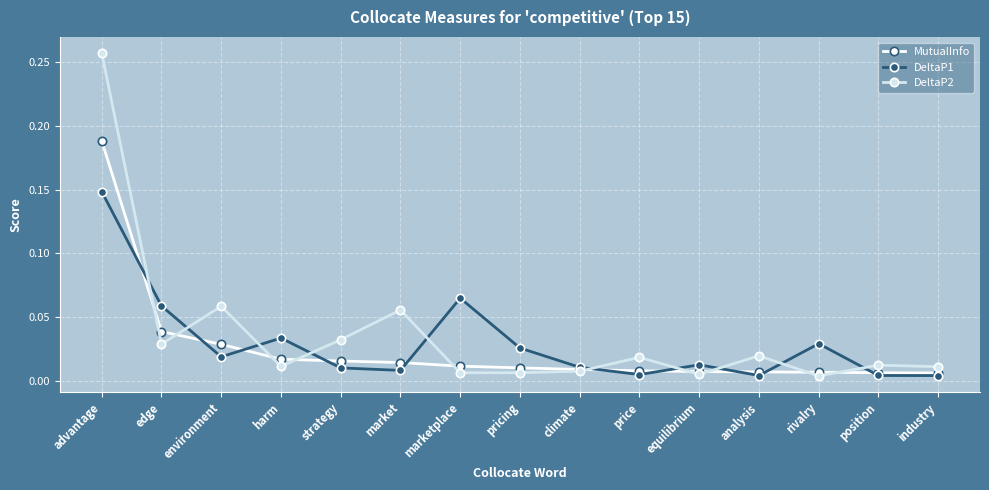

After their last crossing, which series has the higher values: MutualInfo or DeltaP2?

DeltaP2